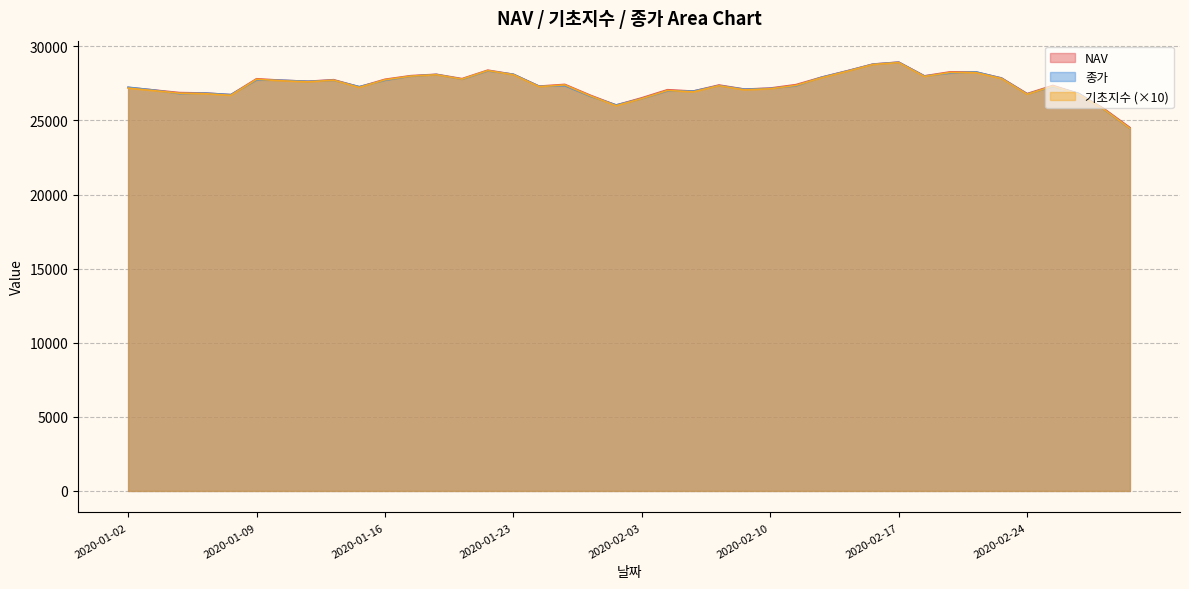

Count the number of data series in this chart.

3